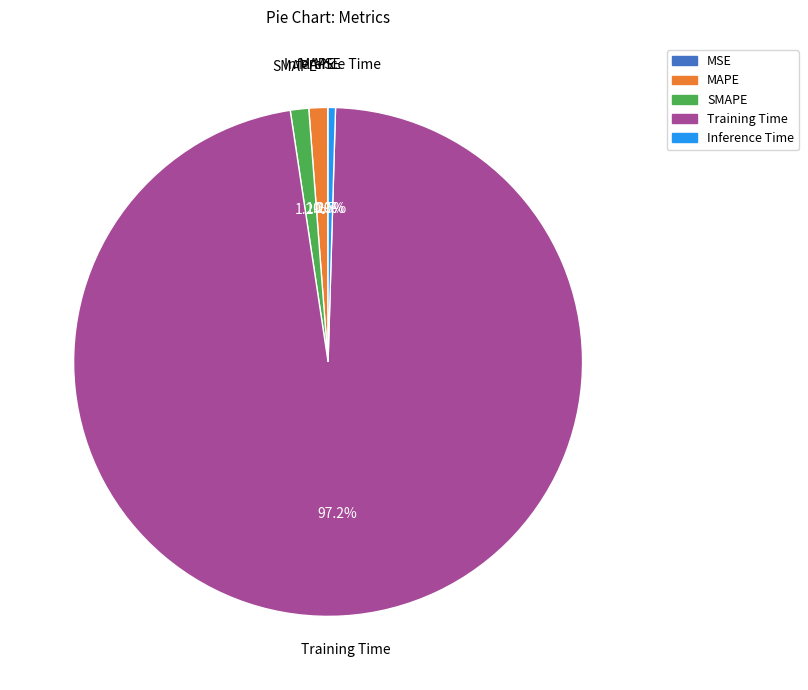

What is the largest slice in the pie chart?

Training Time